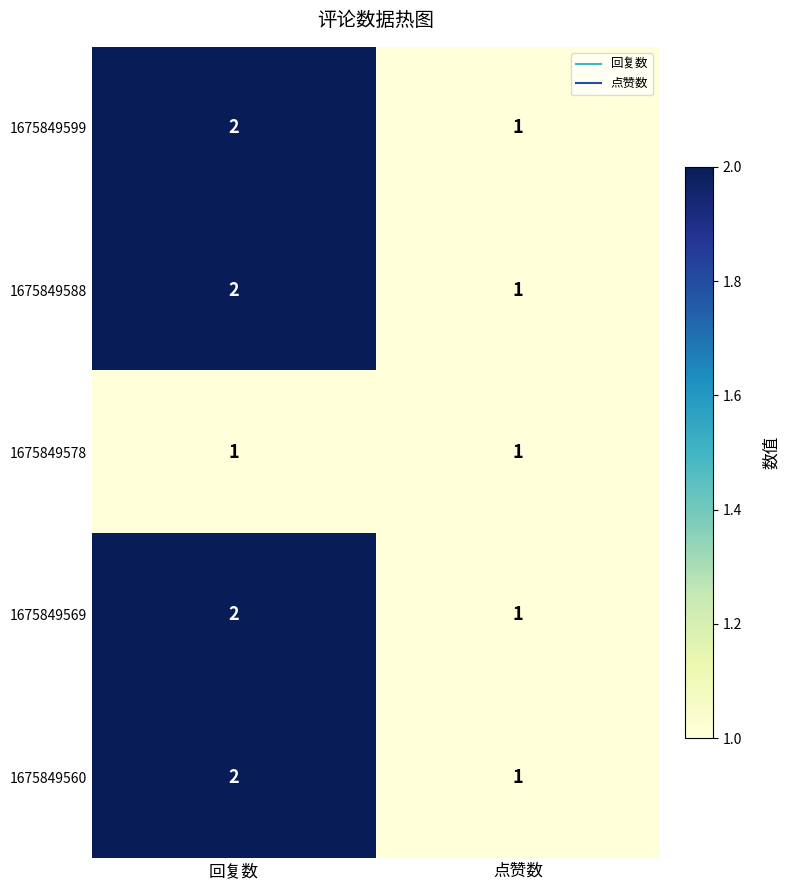

What is the greatest value displayed?

2